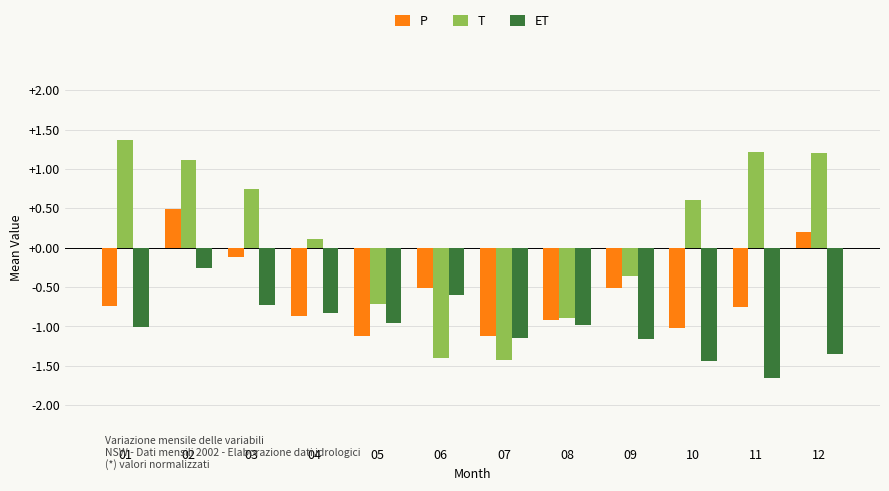

The ET series shows -0.3 at 02. True or false?

True